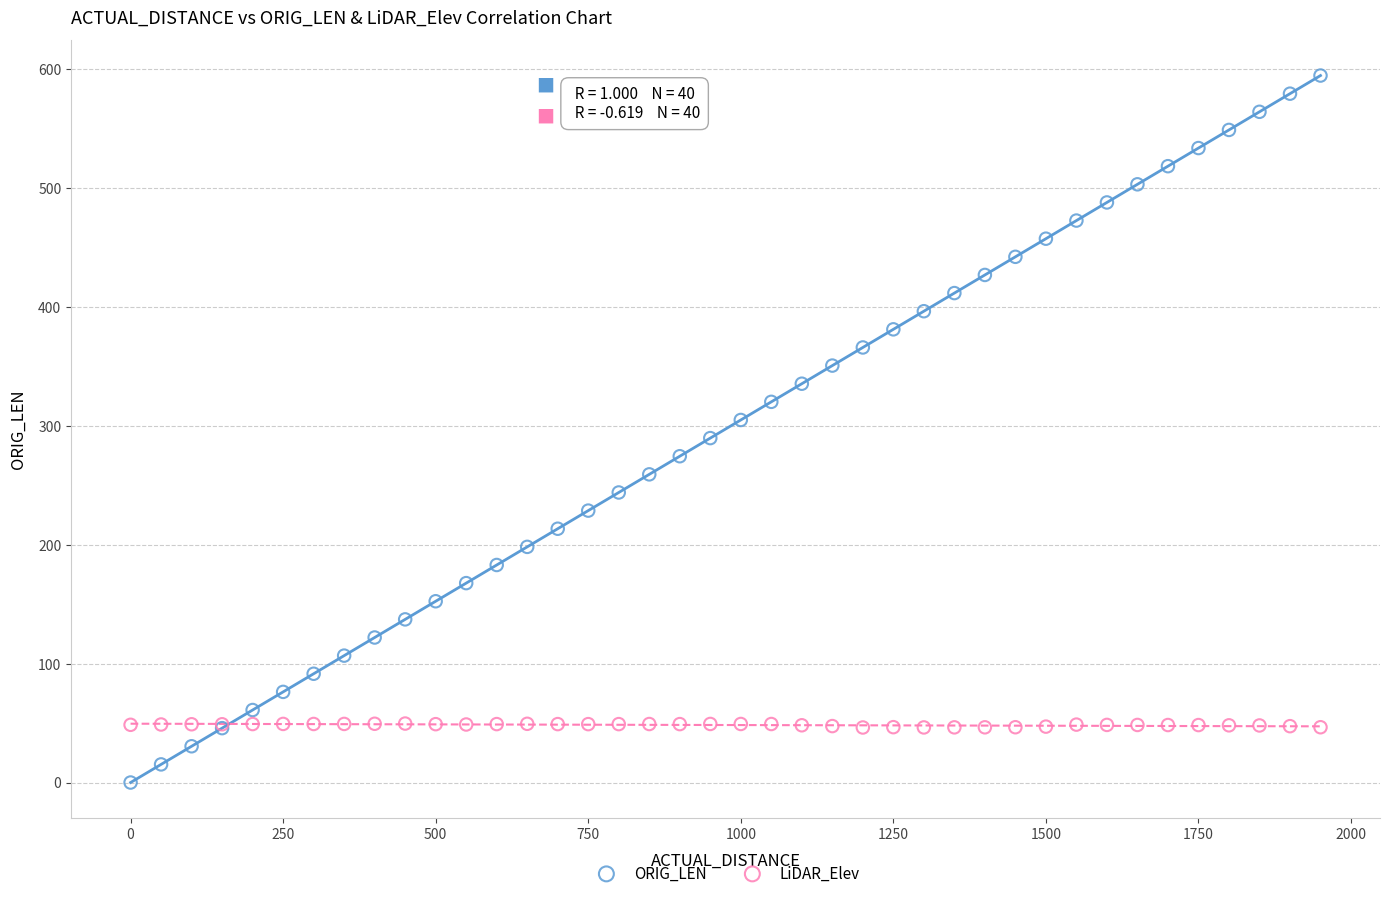

Which series has the largest Y range (max minus min)?

ORIG_LEN